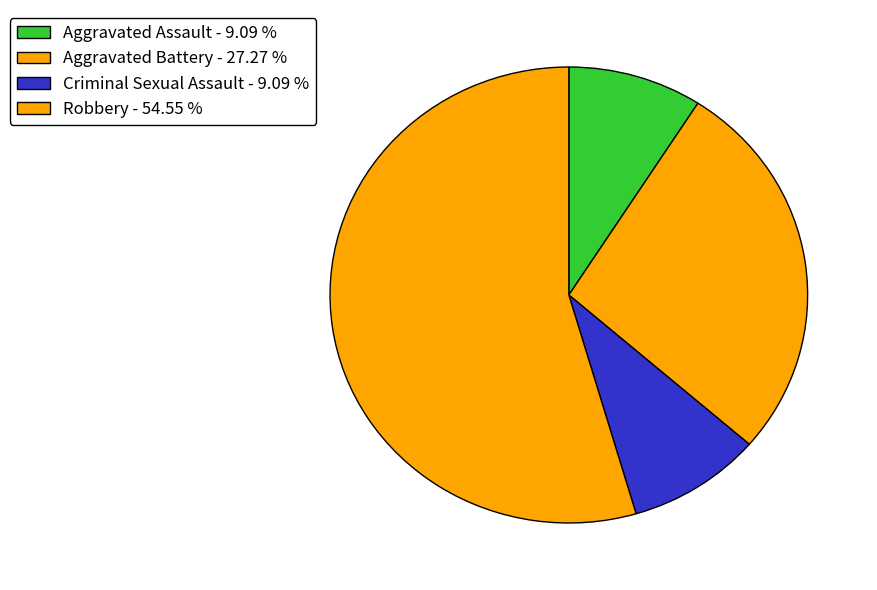

What is the majority slice?

Robbery